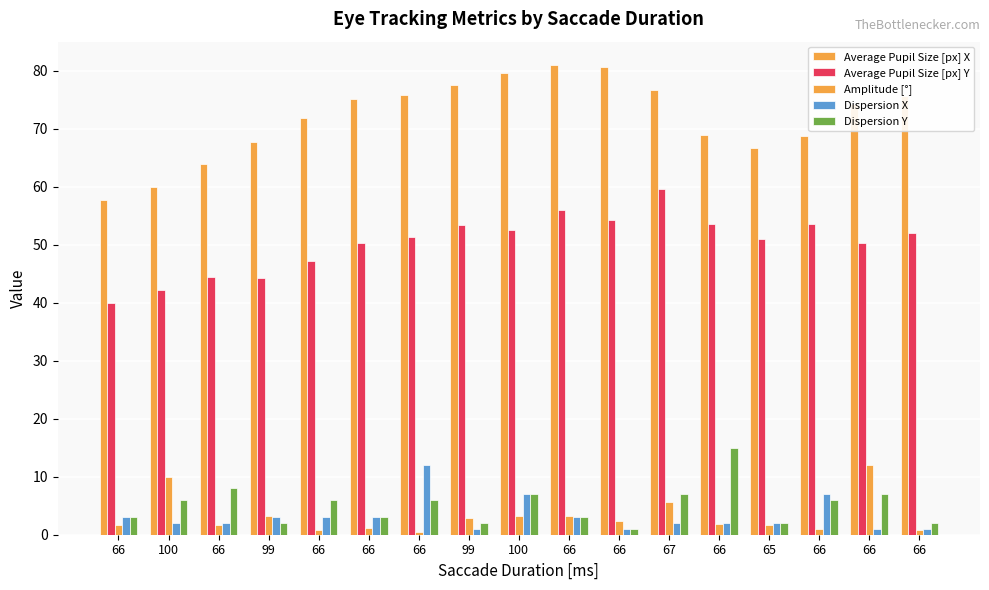

Which series has the widest spread of values?

Average Pupil Size [px] X